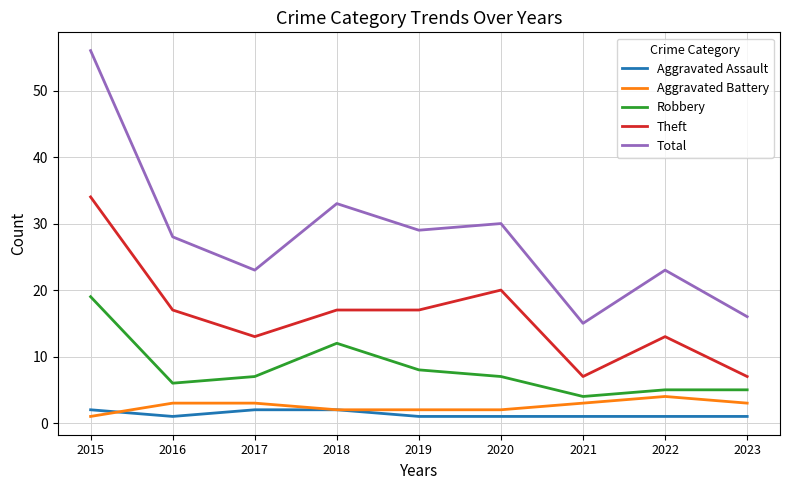

Does the chart have visible grid lines?

Yes